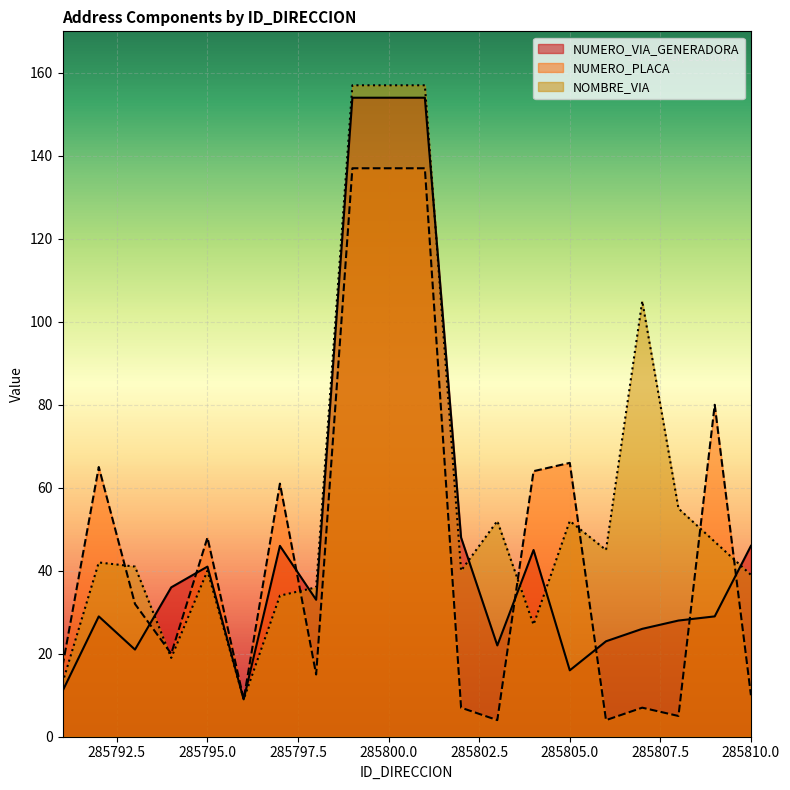

What are all the series names shown in the legend?

NUMERO_VIA_GENERADORA, NUMERO_PLACA, NOMBRE_VIA